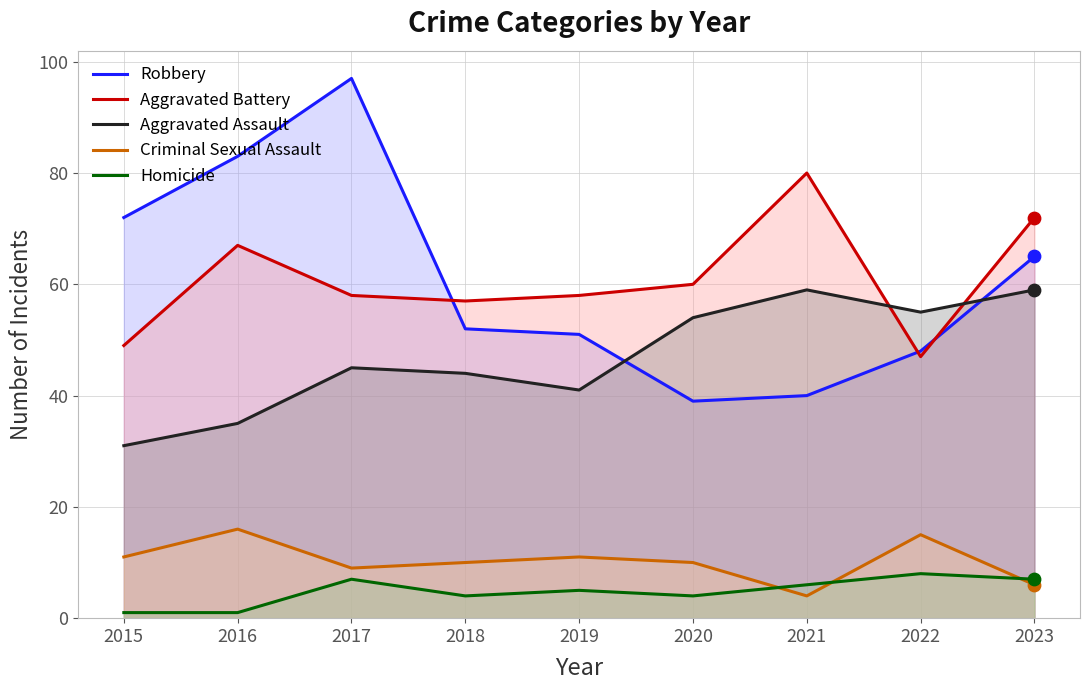

At which category is the sum across all series the highest?

2017